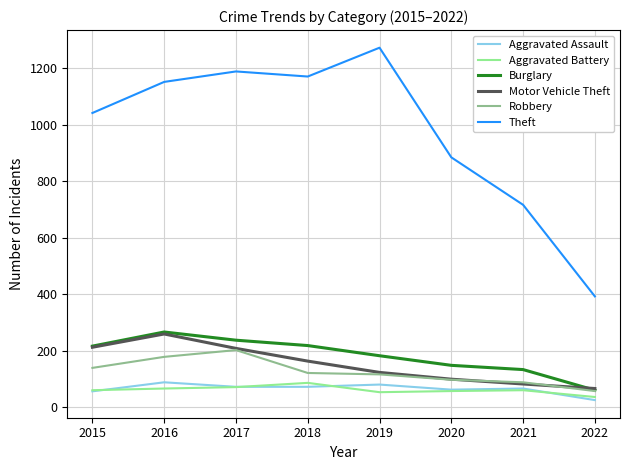

Which series changed the most between 2016 and 2020?

Theft